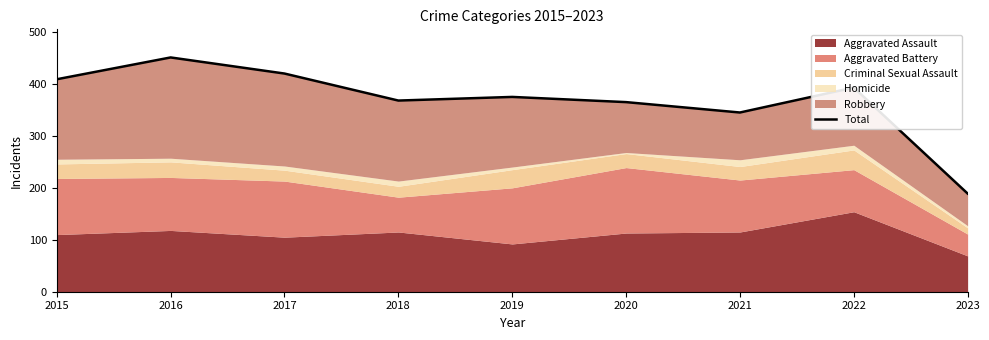

What is the greatest value displayed?

451